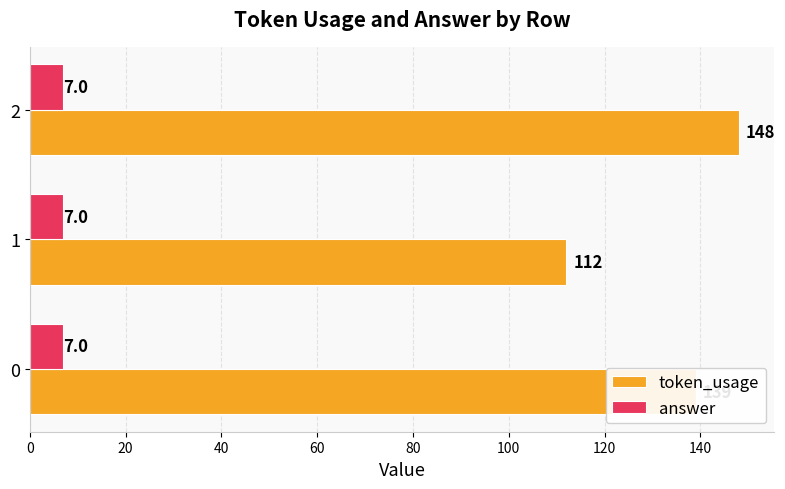

What is the approximate value of token_usage at 1?

112